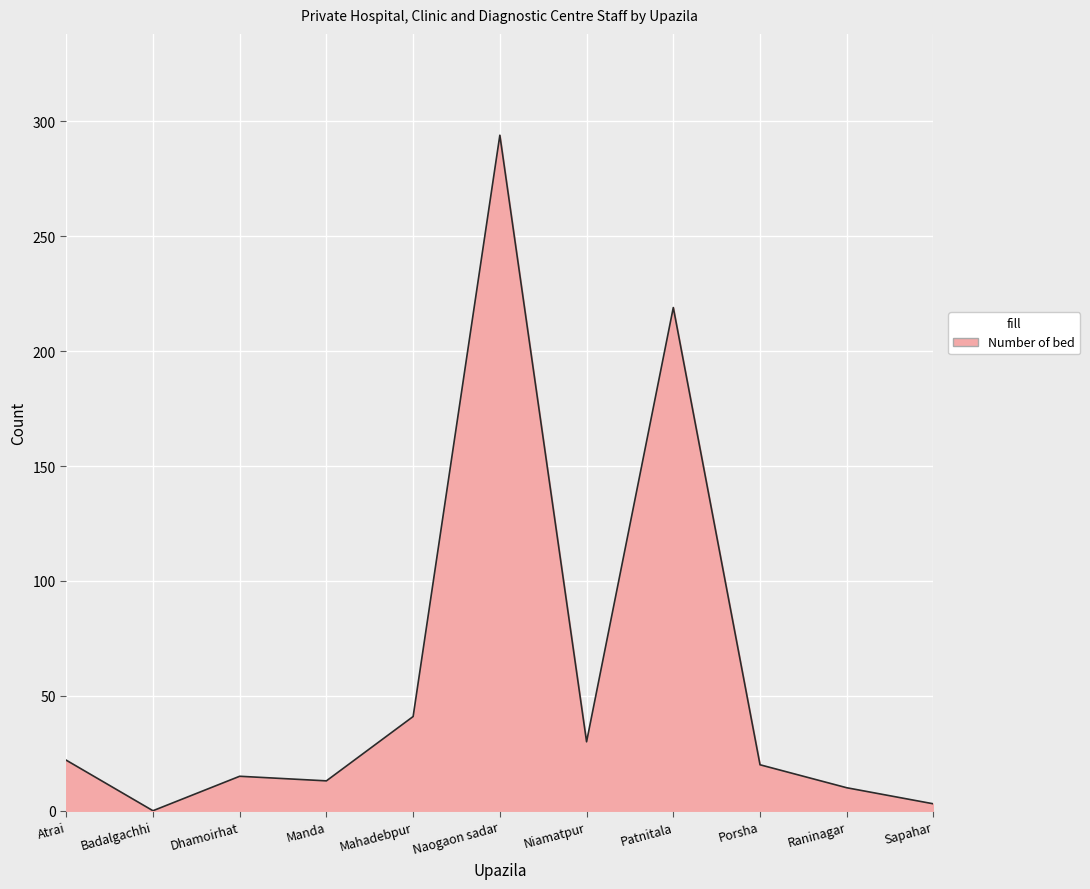

What is the change in value from Niamatpur to Patnitala?

+189